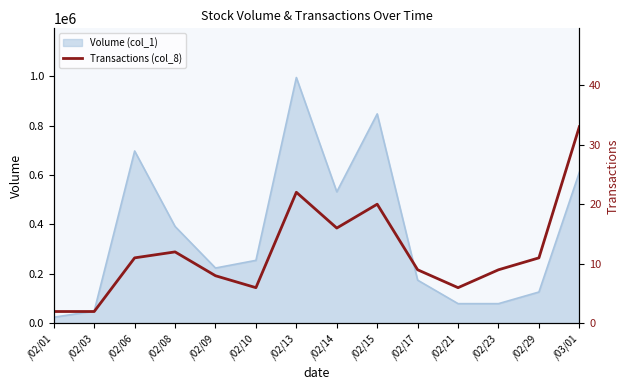

True or false: the data shows 2 at /02/21.

False